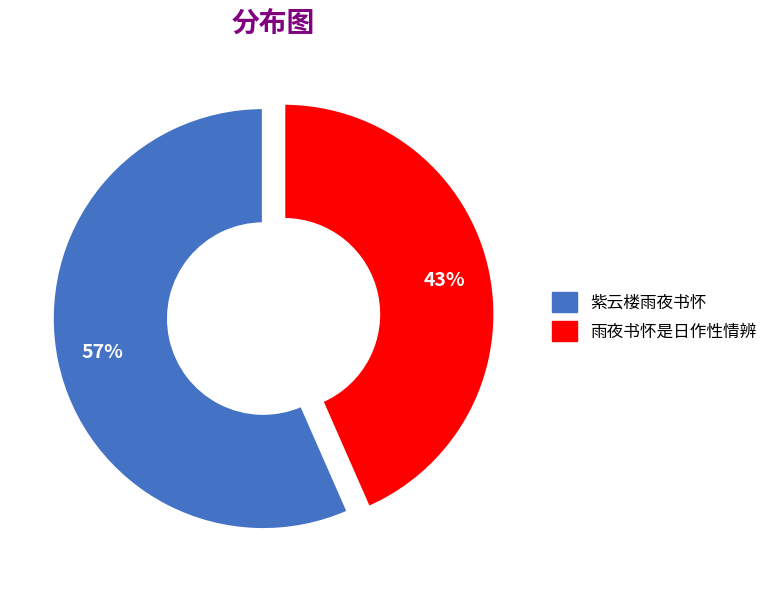

To the nearest percent, what is the combined percentage of 雨夜书怀是日作性情辨 and 紫云楼雨夜书怀?

100%